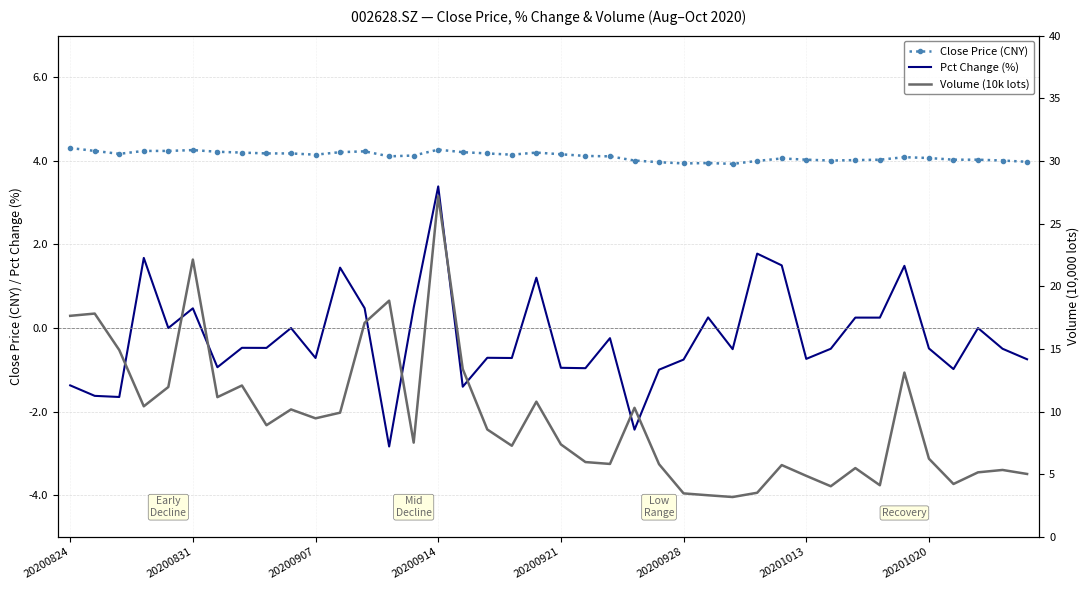

Is the value of Volume (10k lots) at 26 greater than the value of Pct Change (%) at 19?

Yes